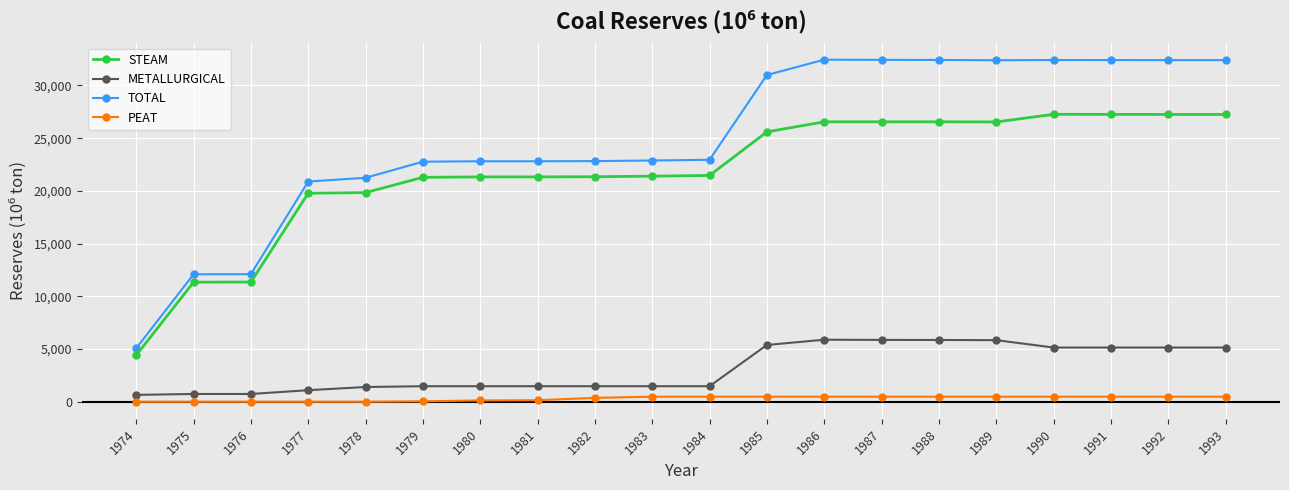

What is the value of the STEAM point at the 2nd from the left?

11348